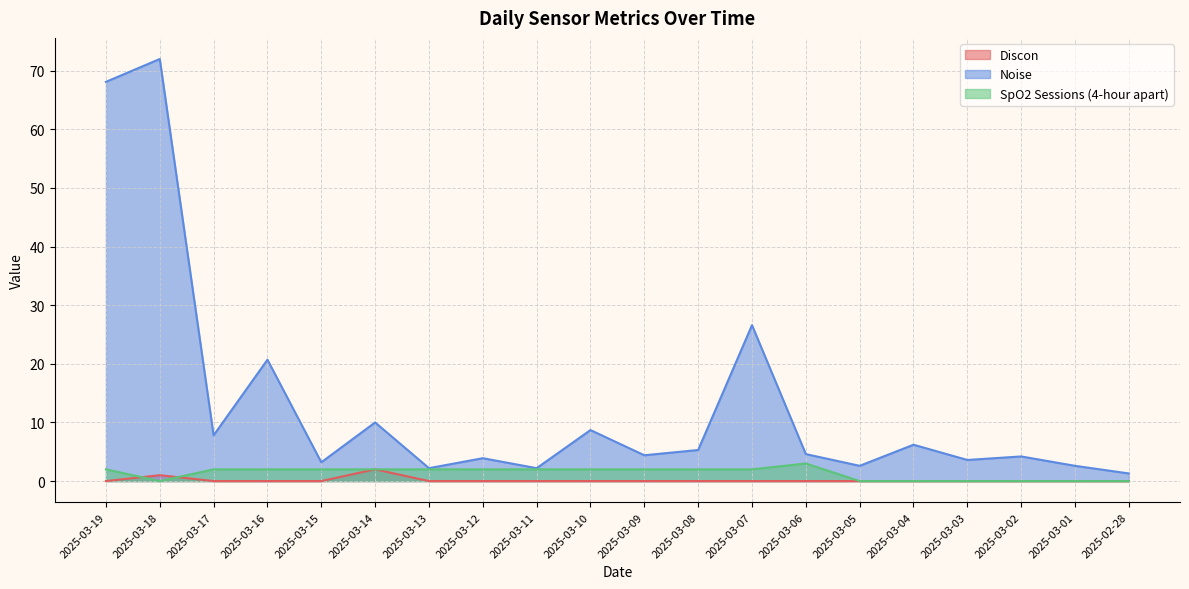

True or false: Noise and SpO2 Sessions (4-hour apart) cross at least once.

False